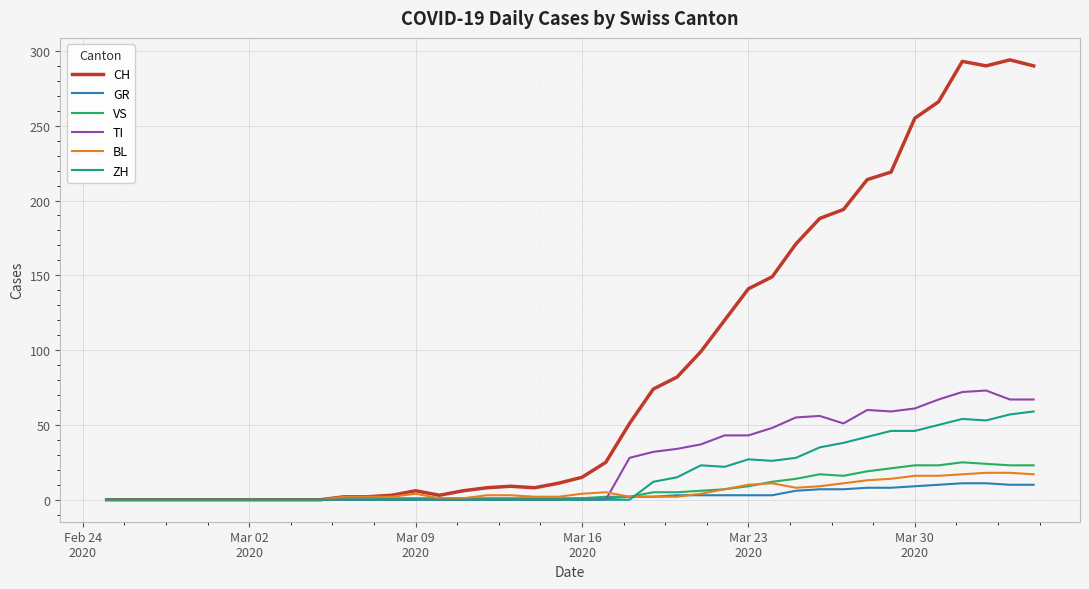

Does the chart display data point markers on the line(s)?

No